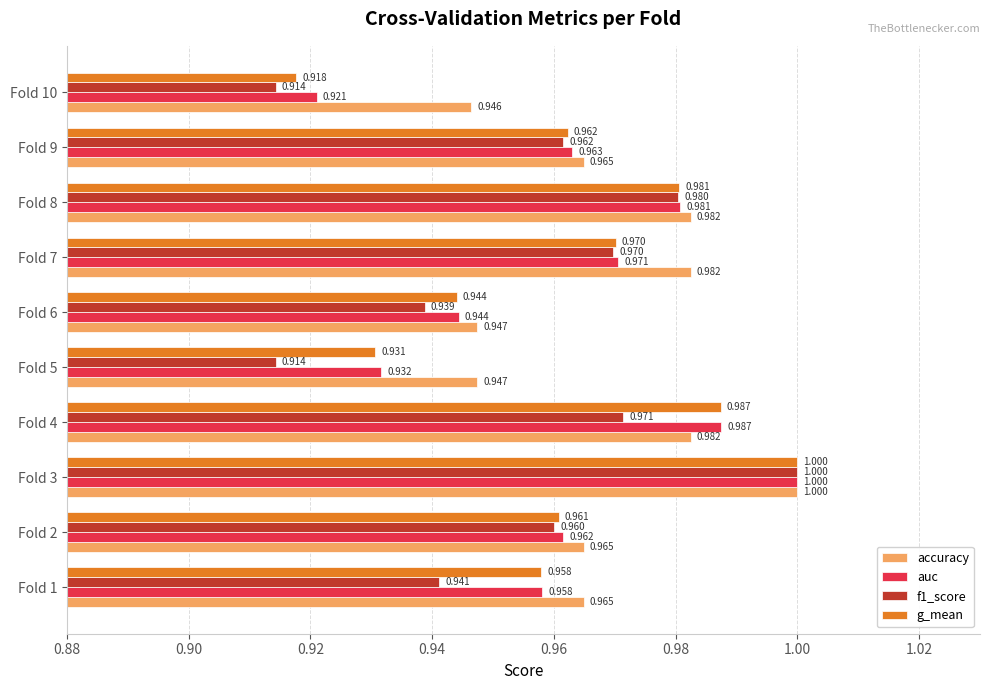

How many categories are shown in the chart?

10